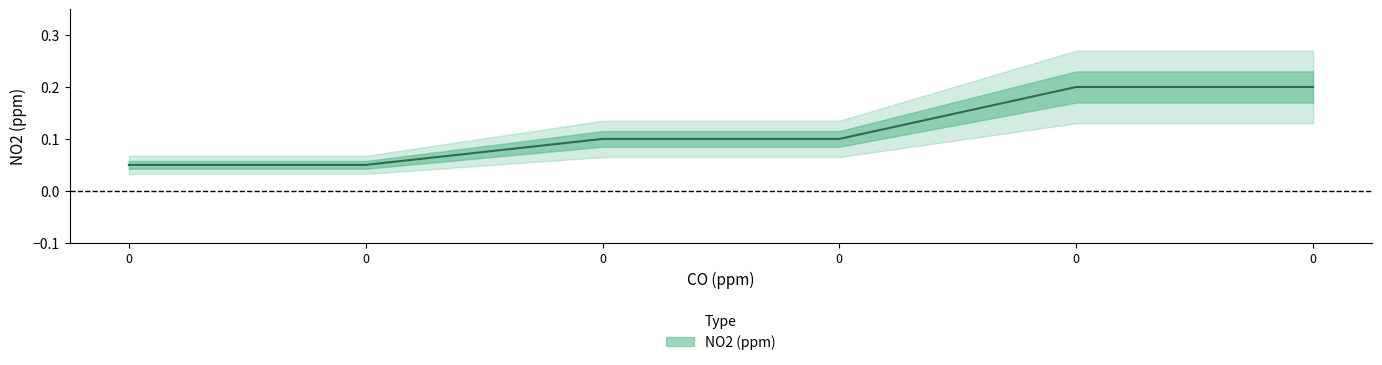

Reading left to right, extract all data points from this chart.

0.1	0.1	0.1	0.1	0.2	0.2